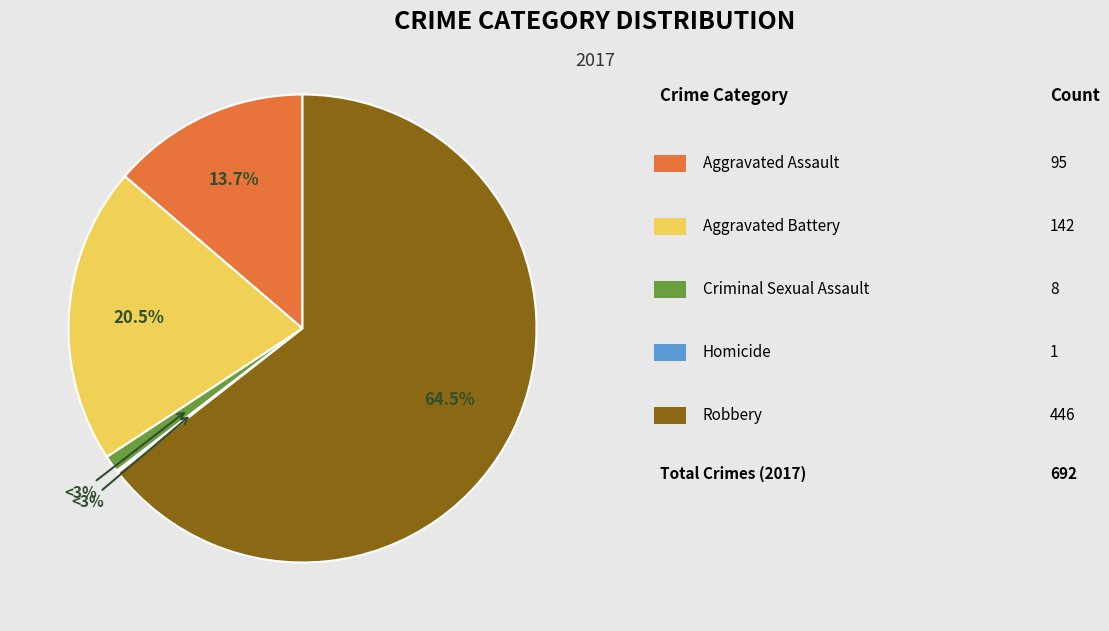

What is the ratio of the value at Aggravated Battery to the value at Homicide?

142.0